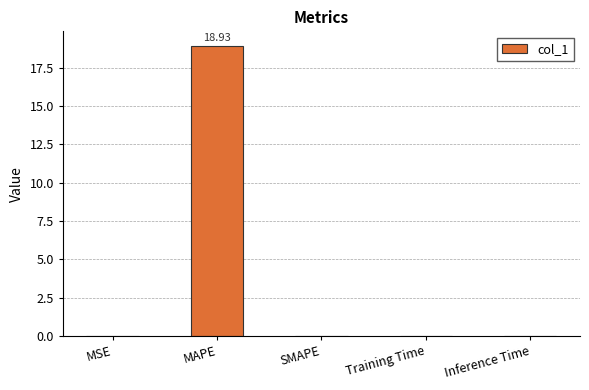

How many data points does each series have?

5